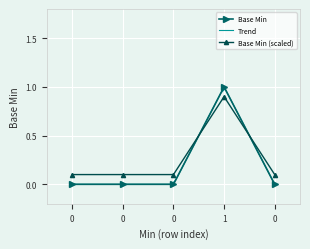

Reading left to right, list all the values displayed in this chart.

0=0	0=0	0=0	1=1	0=0